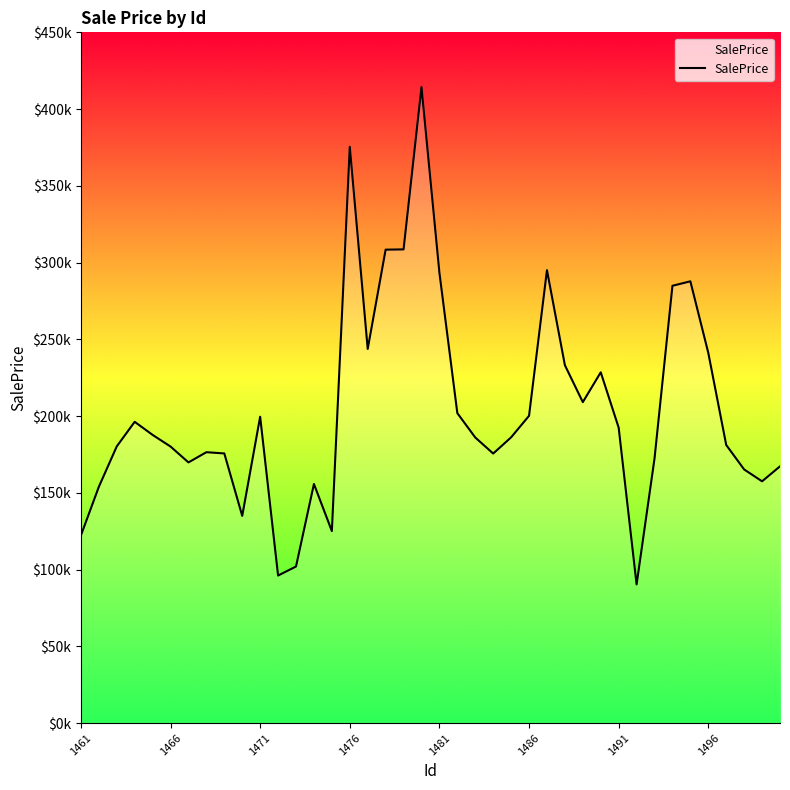

What is the difference between the maximum and minimum values?

324016.7